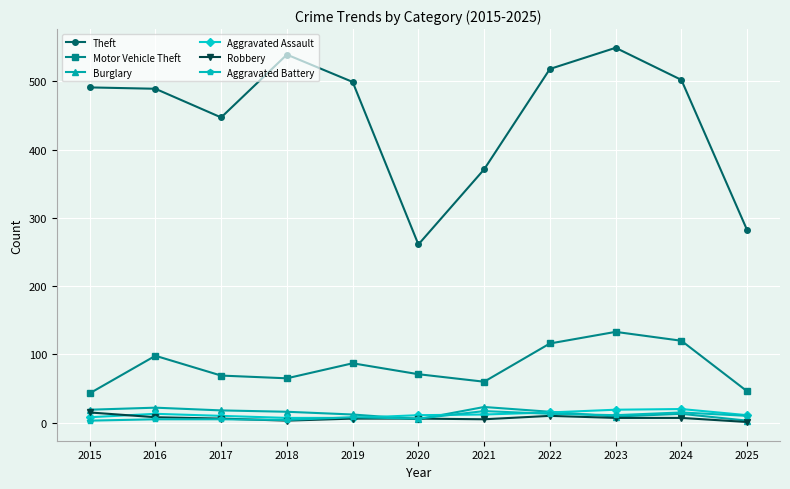

What is the total value across all series at 2020?

360